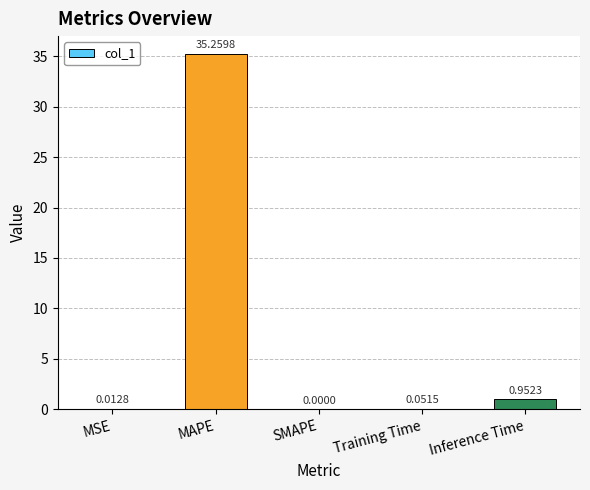

Which category has the highest value across all series?

MAPE